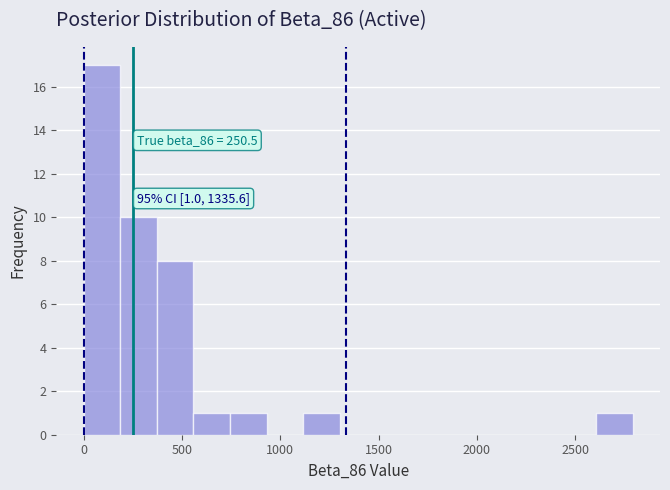

Around what value on the x-axis is the tallest bar? Give the approximate position of its centre, as read against the axis.

100